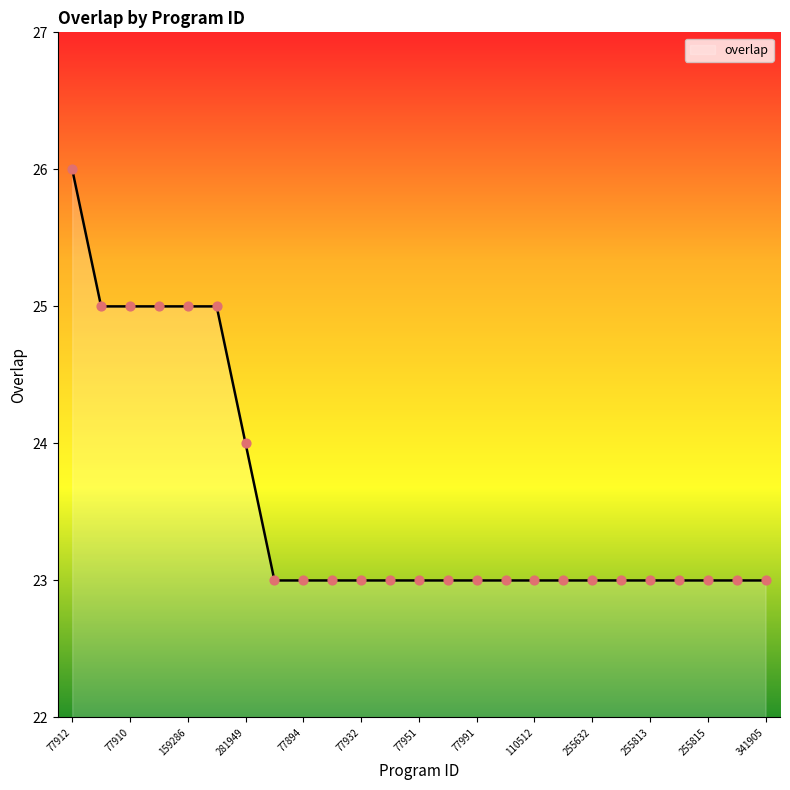

What is the greatest value displayed?

26